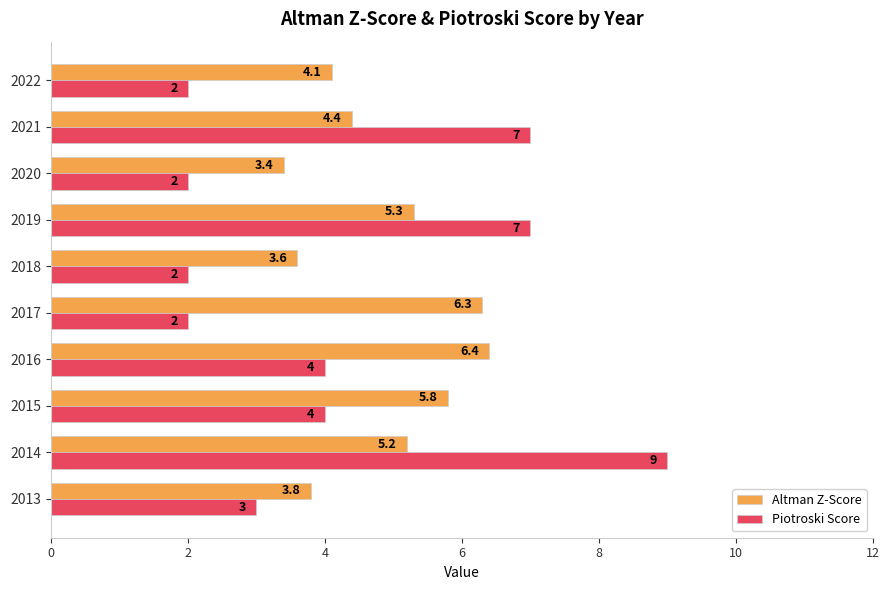

Is it true that Altman Z-Score equals 8.1 at 2019?

False